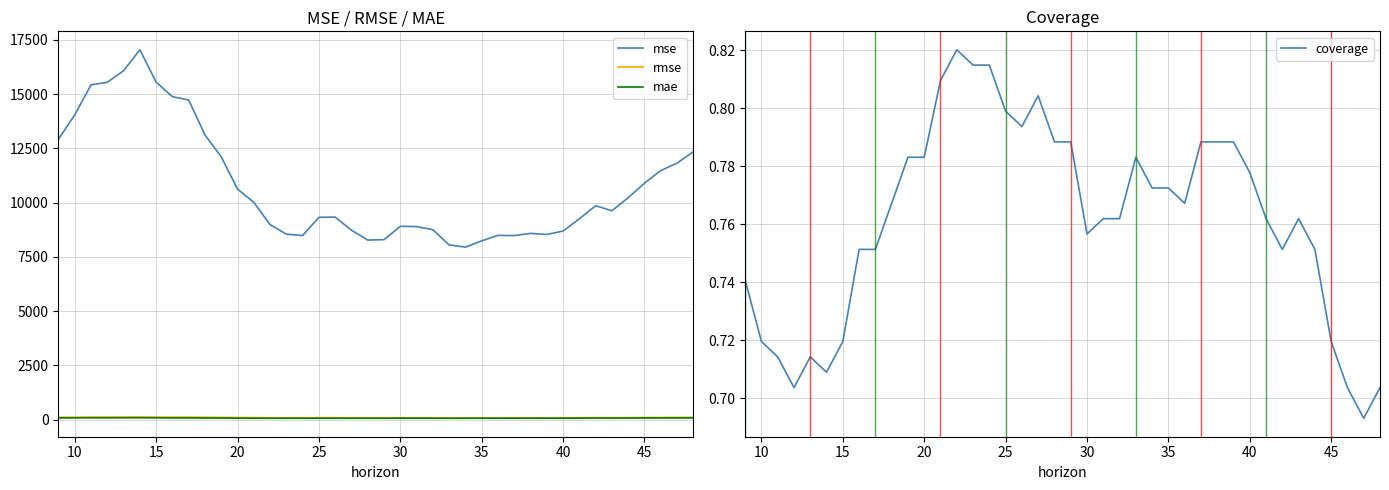

Which series has the widest spread of values?

mse